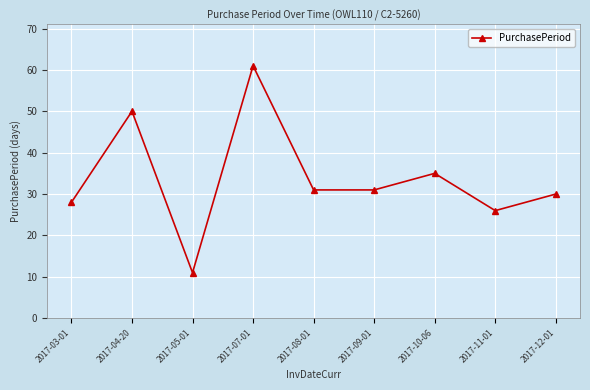

Reading right to left, what are all the values shown in this chart?

2017-12-01=30	2017-11-01=26	2017-10-06=35	2017-09-01=31	2017-08-01=31	2017-07-01=61	2017-05-01=11	2017-04-20=50	2017-03-01=28